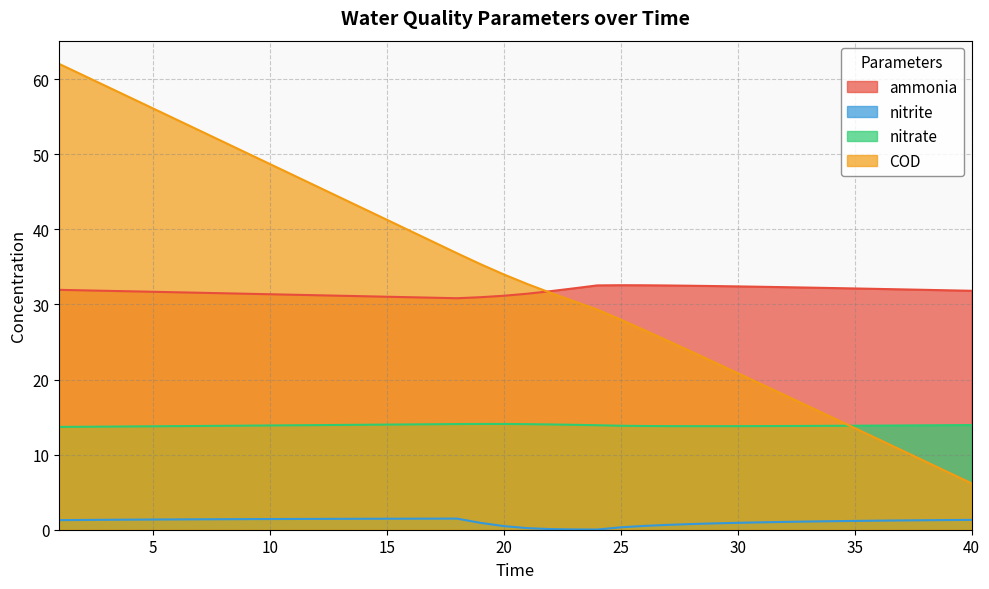

What is the difference between the COD values at 31 and 10?

29.3